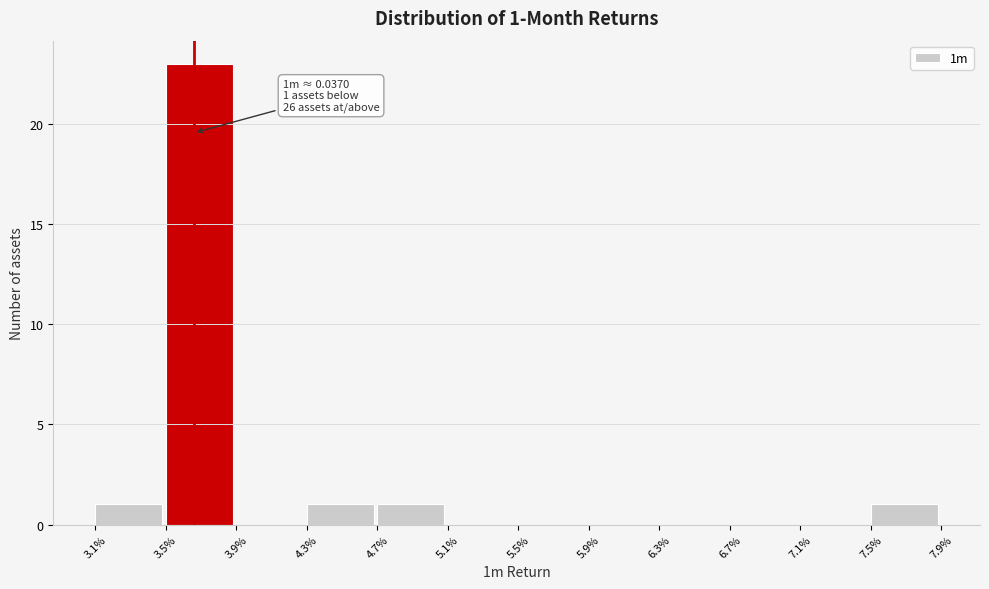

Reading left to right, transcribe all the data shown in this chart.

3.1%=1	3.5%=23	3.9%=0	4.3%=1	4.7%=1	5.1%=0	5.5%=0	5.9%=0	6.3%=0	6.7%=0	7.1%=0	7.5%=1